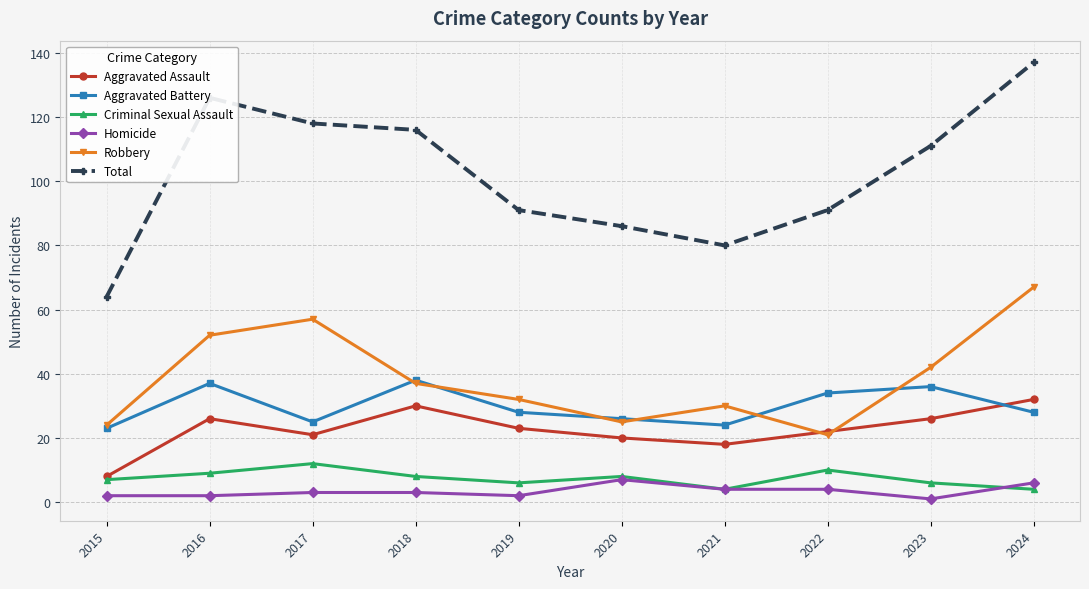

How many interior local valleys does the Aggravated Battery series have?

2